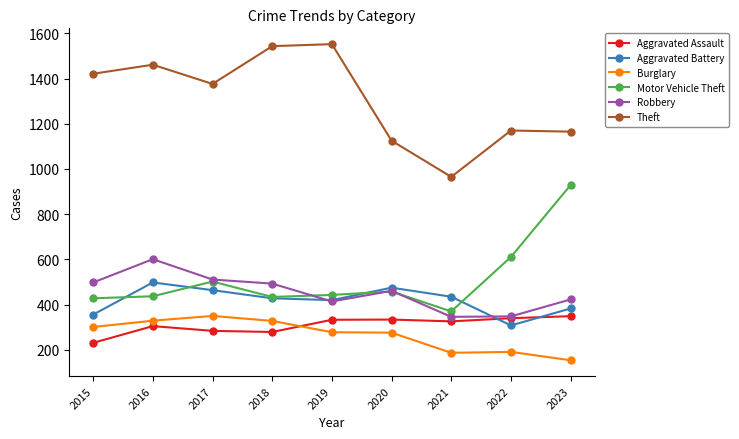

The value of Motor Vehicle Theft at 2019 is 443. True or false?

True